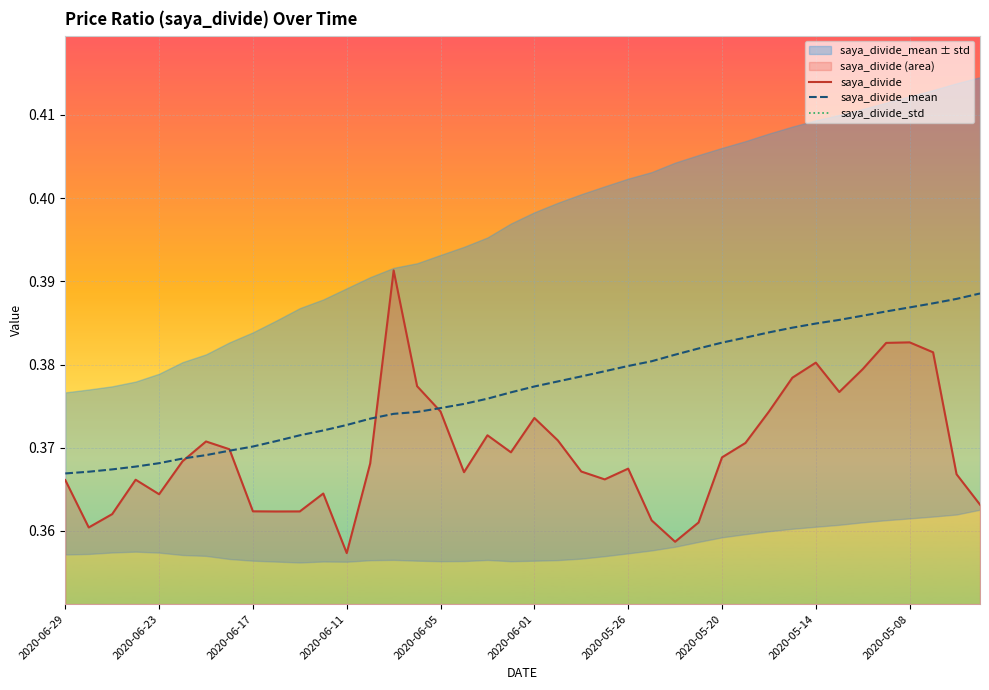

True or false: saya_divide has a value of 0.1 at 2020-06-29.

False